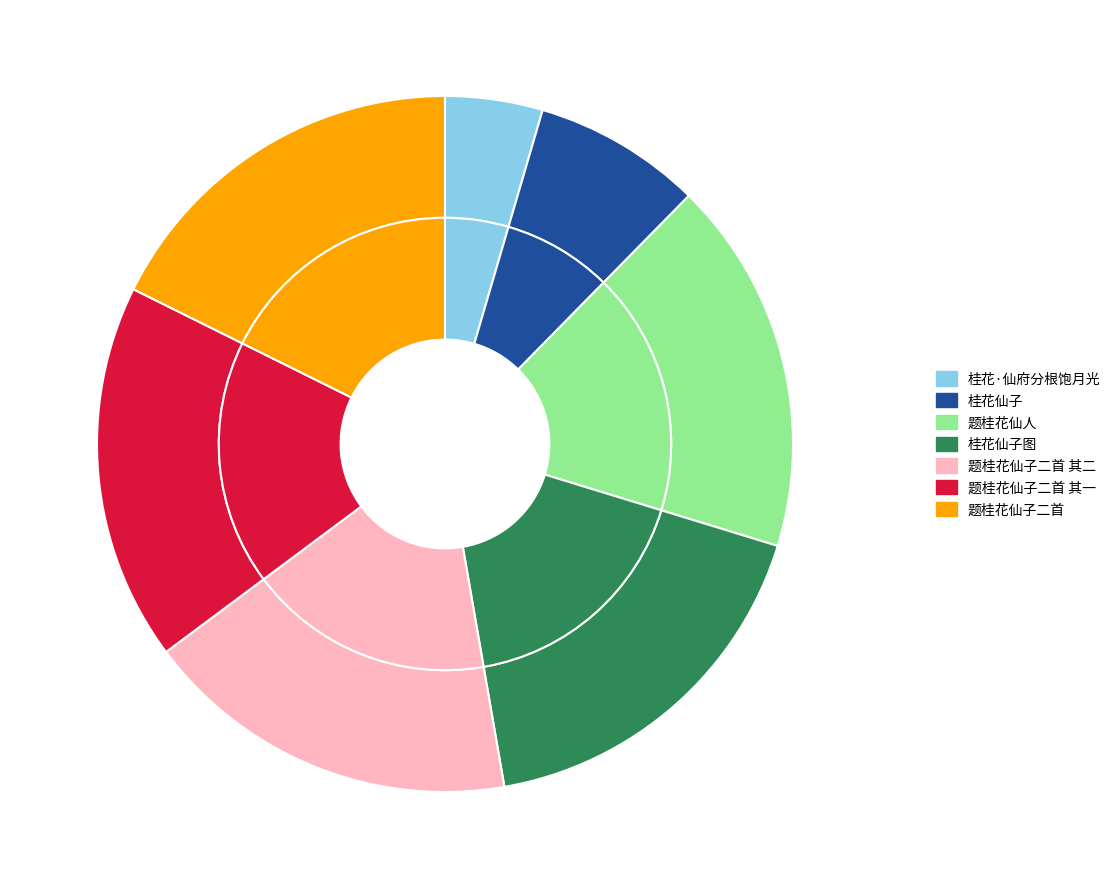

What percentage is the 桂花仙子图 slice, to the nearest percent?

18%